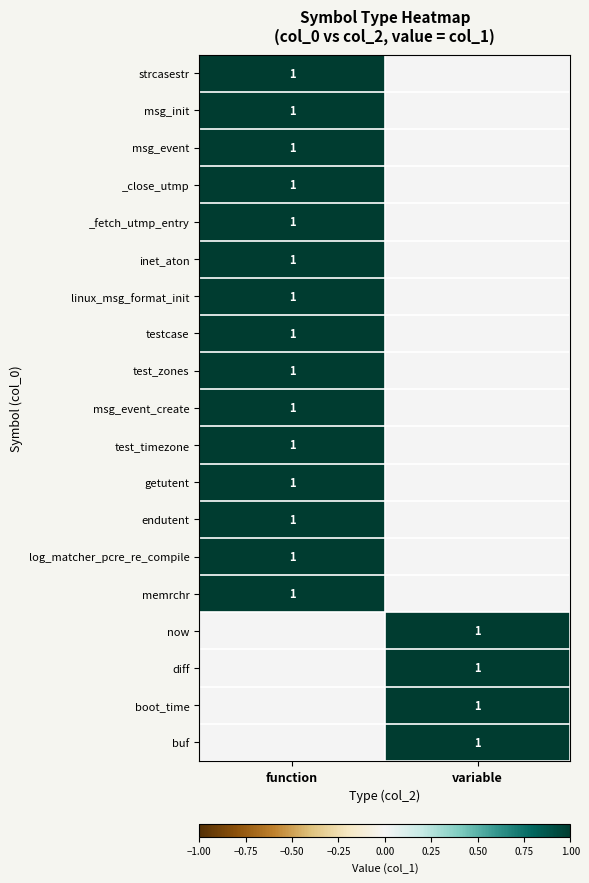

The memrchr series shows 1 at function. True or false?

True